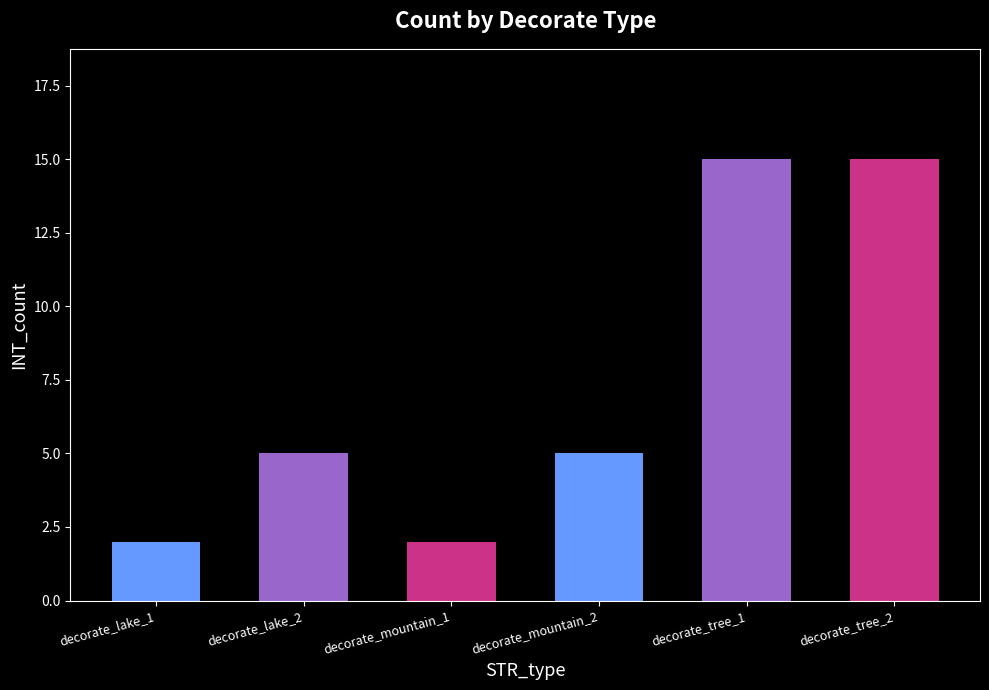

What is the label of the 4th bar from the left?

decorate_mountain_2